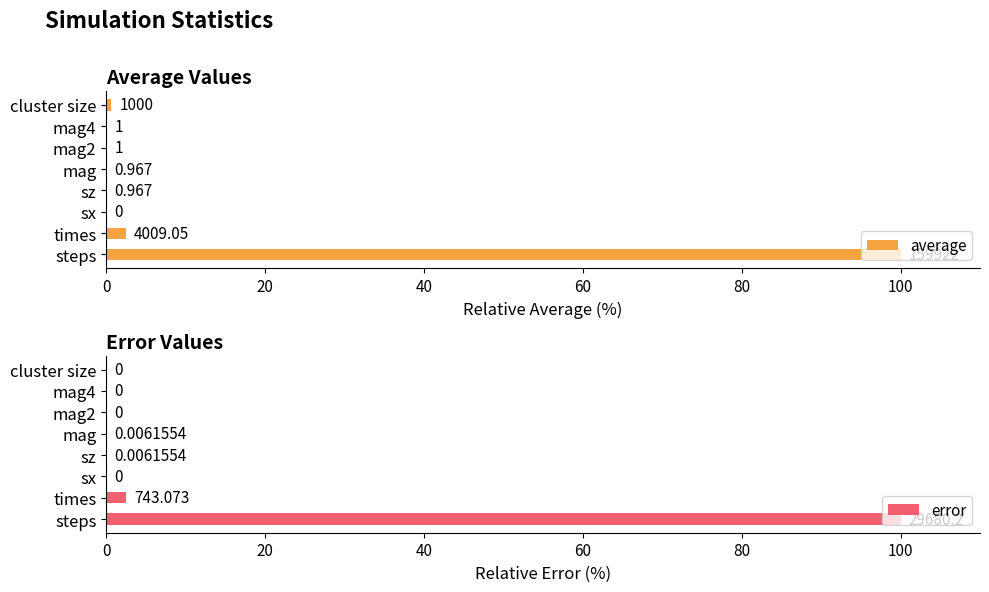

At which label is error closest to 50?

times